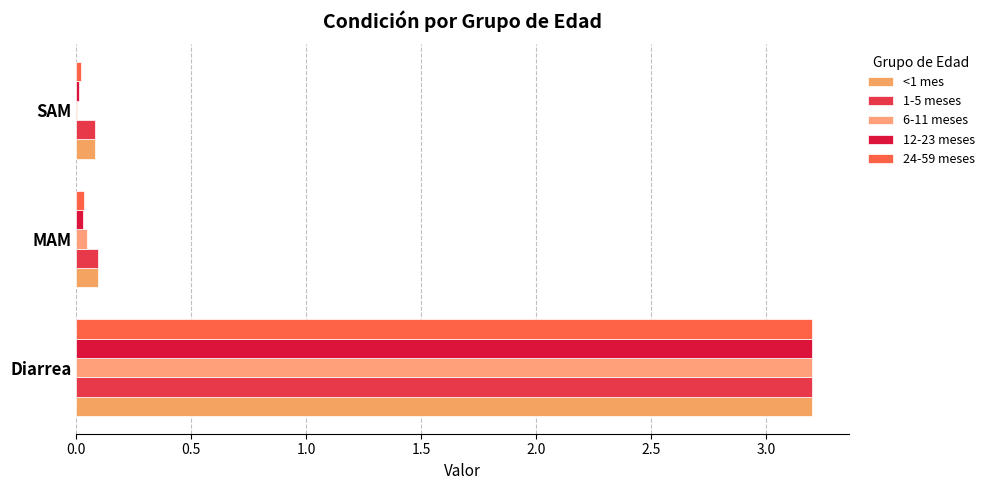

What position from the right is MAM?

2